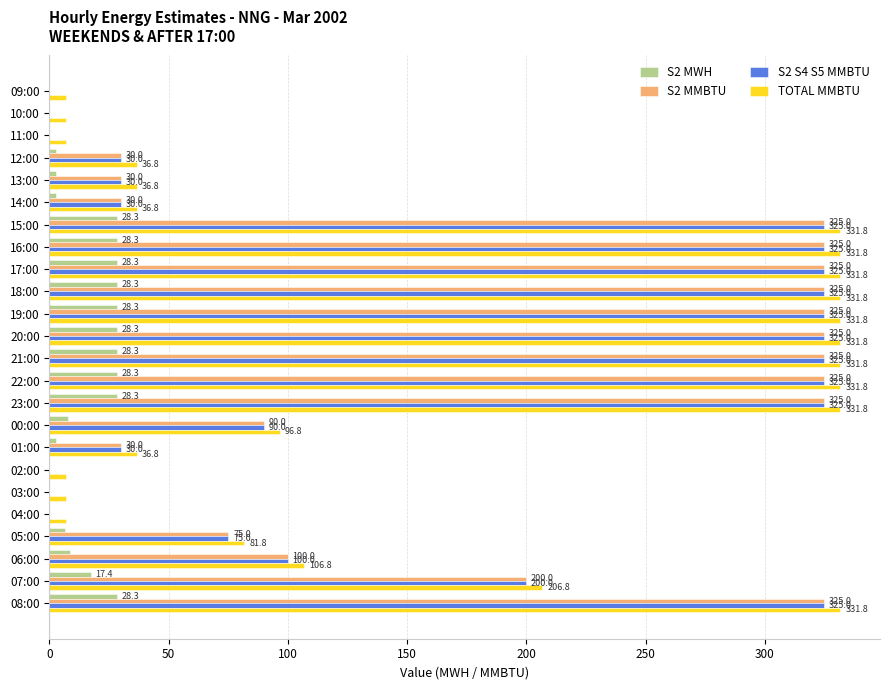

Where is TOTAL MMBTU nearest to the value 169?

07:00